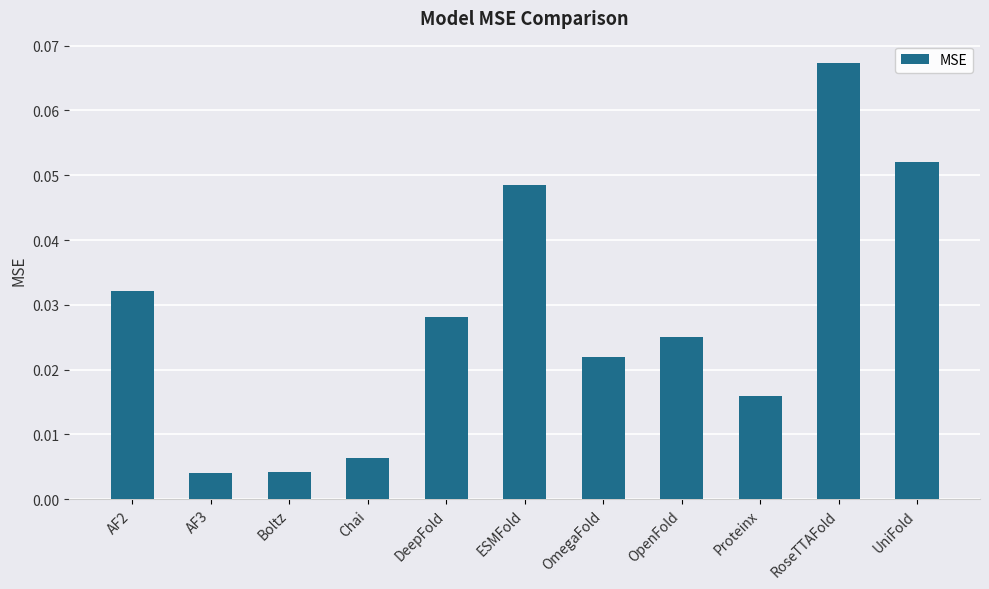

What is the label of the 11th bar from the right?

AF2